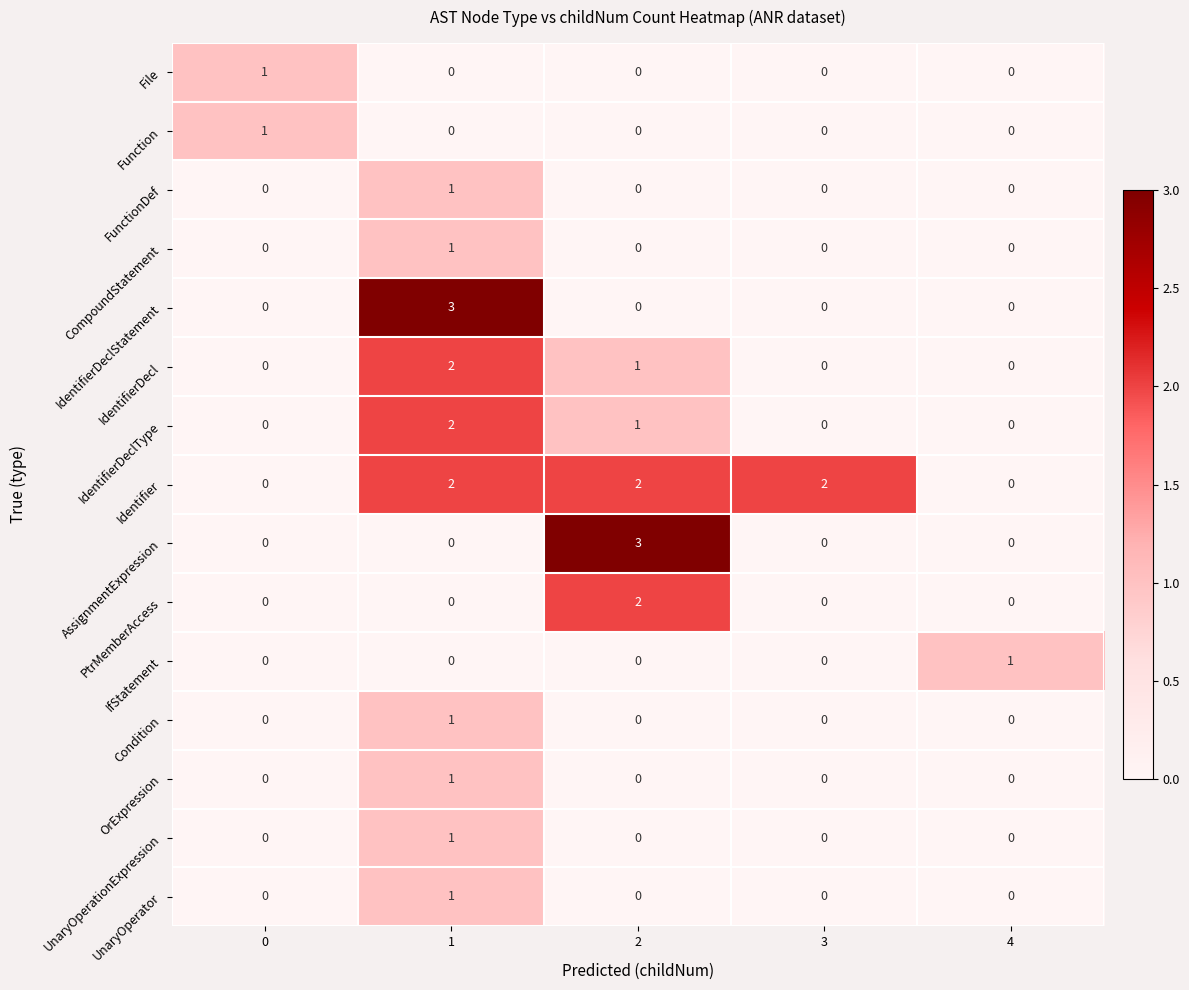

What is the difference between the maximum and minimum values in the AssignmentExpression series?

3